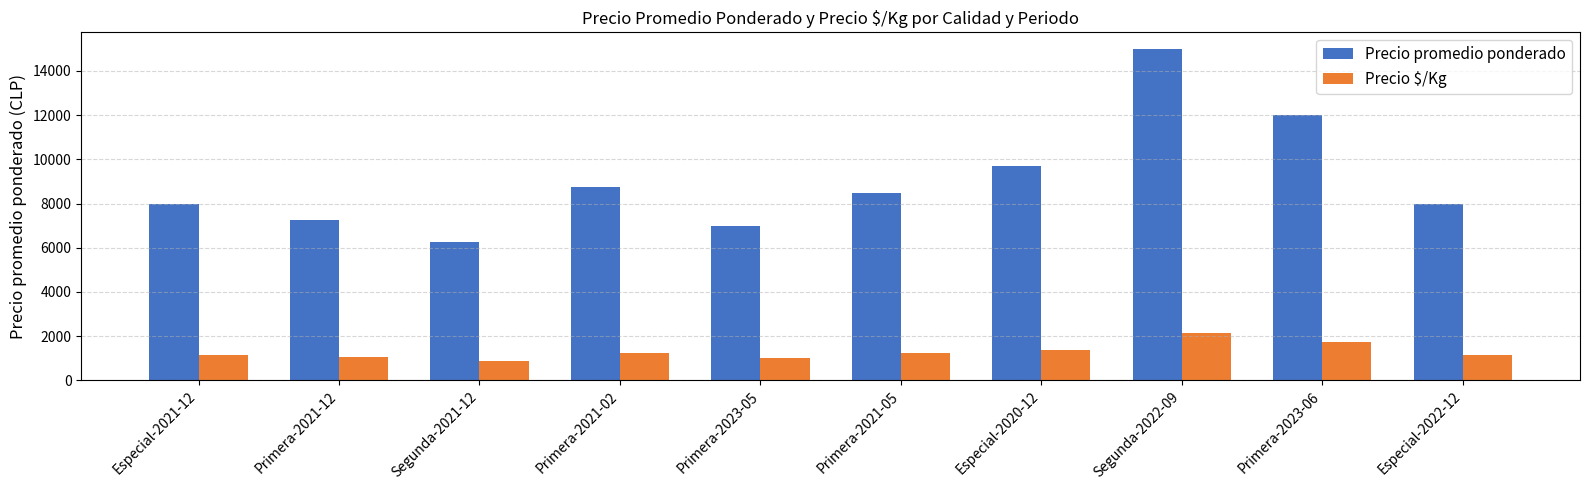

What is the sum of all Precio $/Kg values?

12920